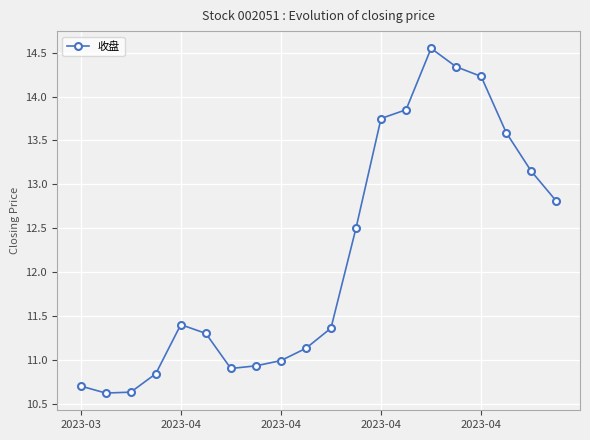

True or false: there are more than 0 points higher than both neighbors.

True